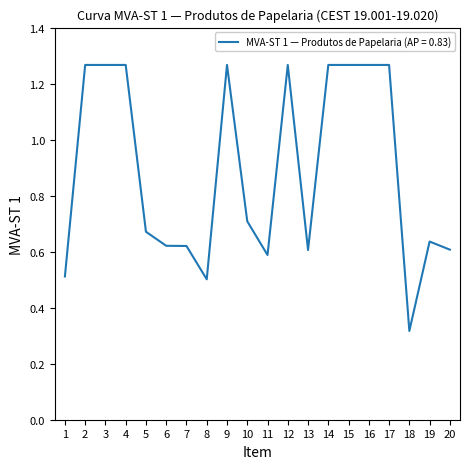

Where is the data nearest to the value 0?

18